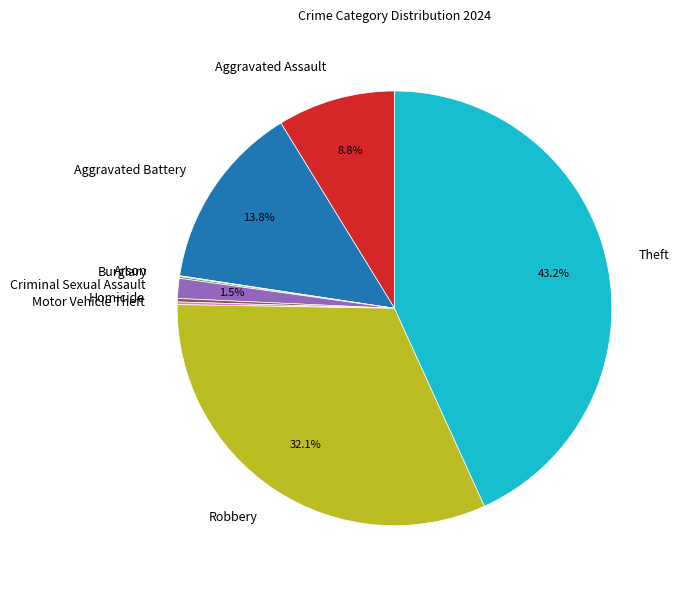

Which slice is the largest?

Theft